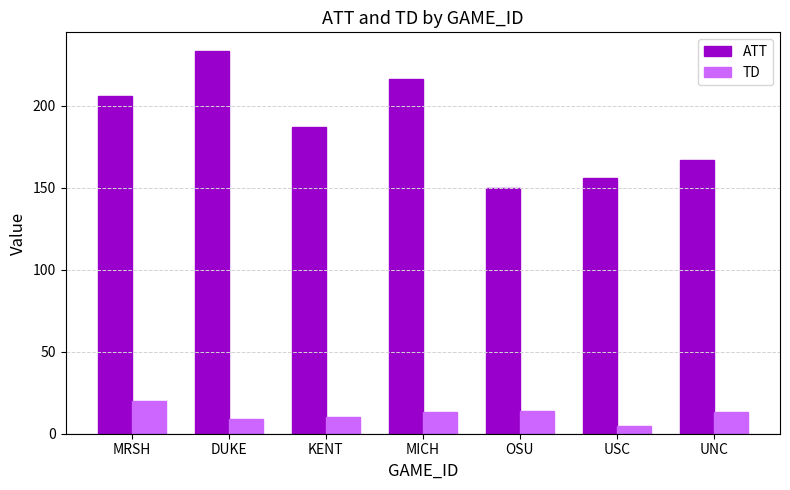

What is the total value across all series at UNC?

180